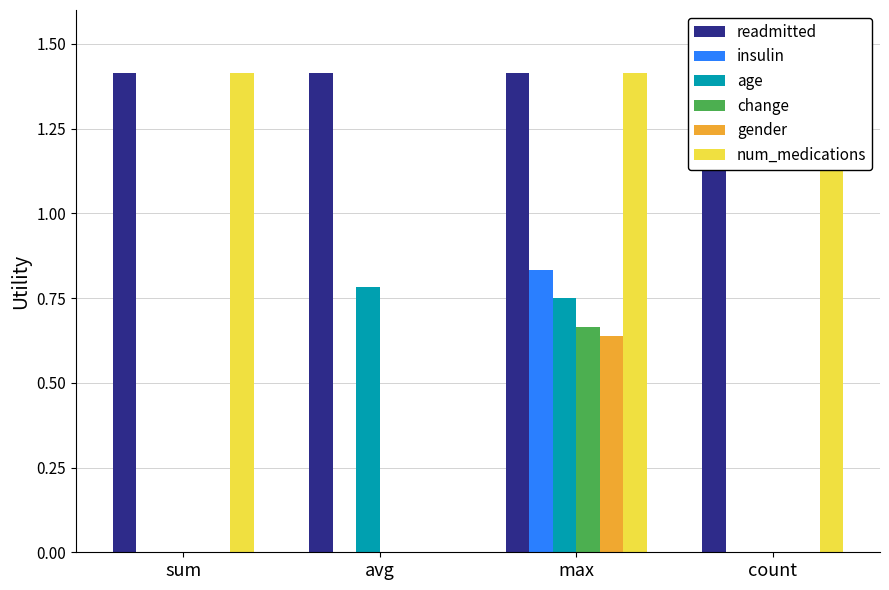

How many categories are shown in the chart?

4